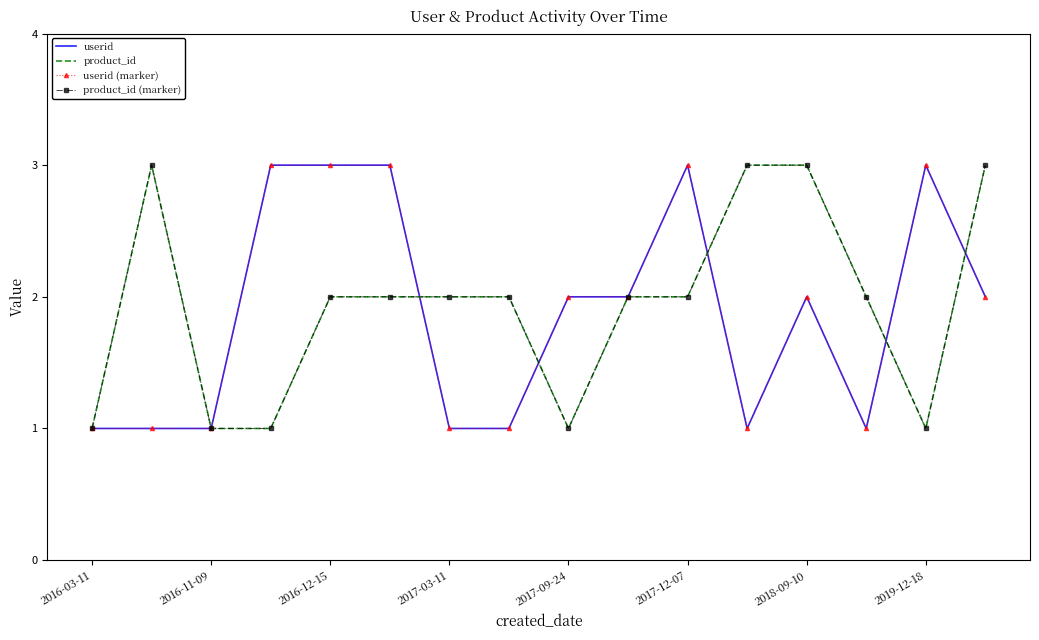

Rank the series by their maximum value, from highest to lowest.

userid, product_id, userid (marker), product_id (marker)